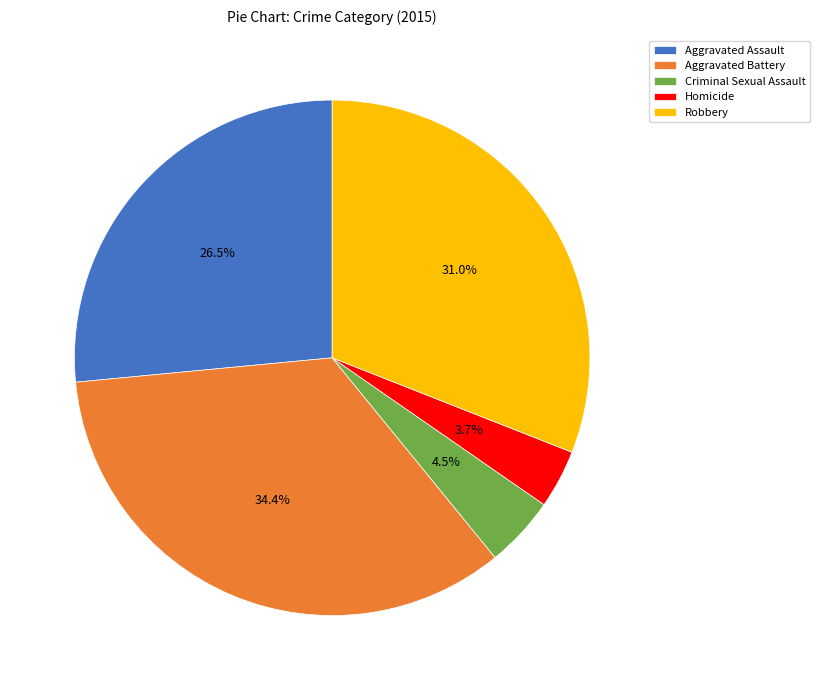

What percentage is the Aggravated Battery slice, to the nearest percent?

34%